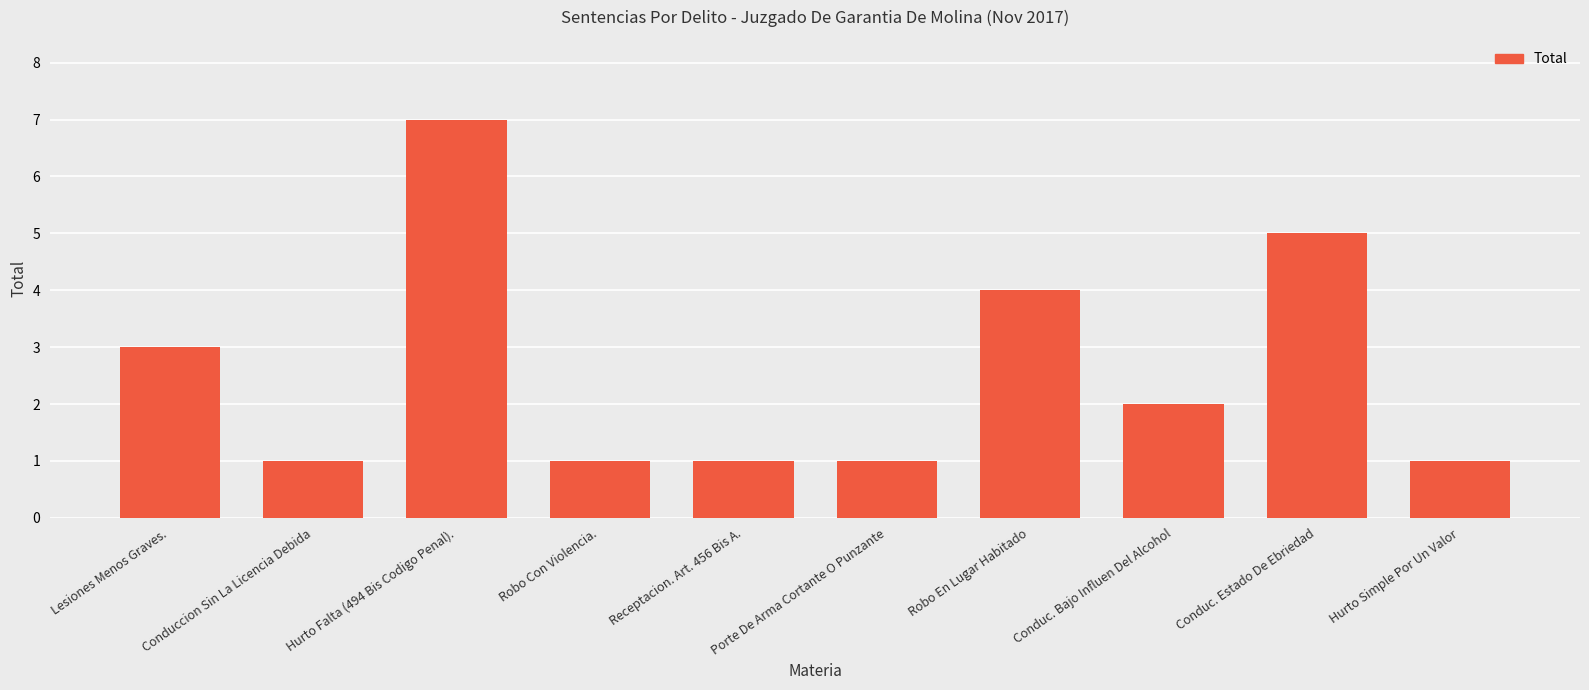

What is the label of the 5th bar from the left?

Receptacion. Art. 456 Bis A.